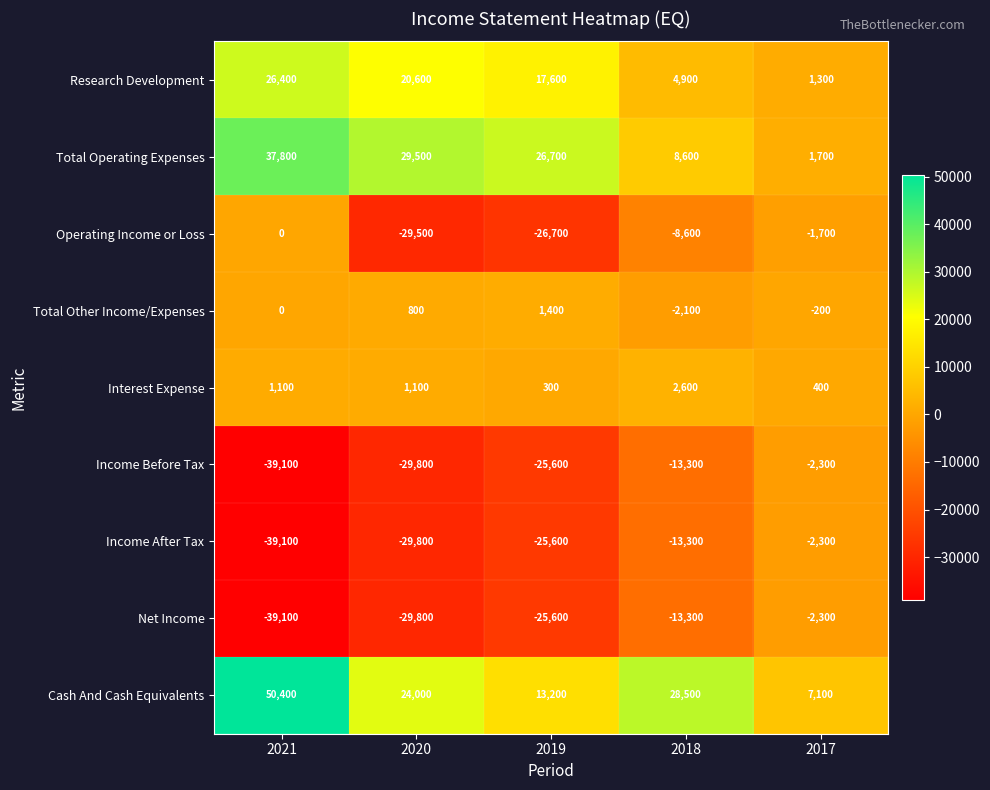

Where does the Income Before Tax series first go above -25600?

2018